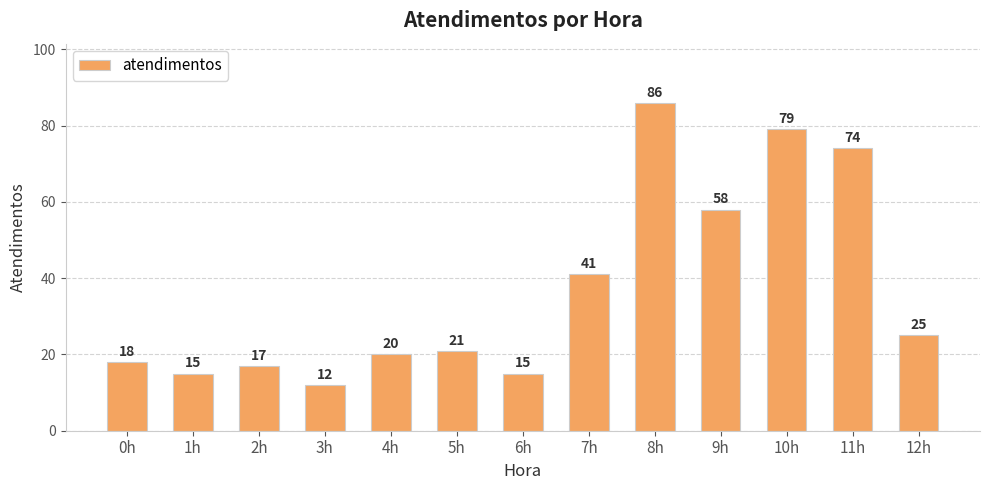

What is the label of the 4th bar from the right?

9h